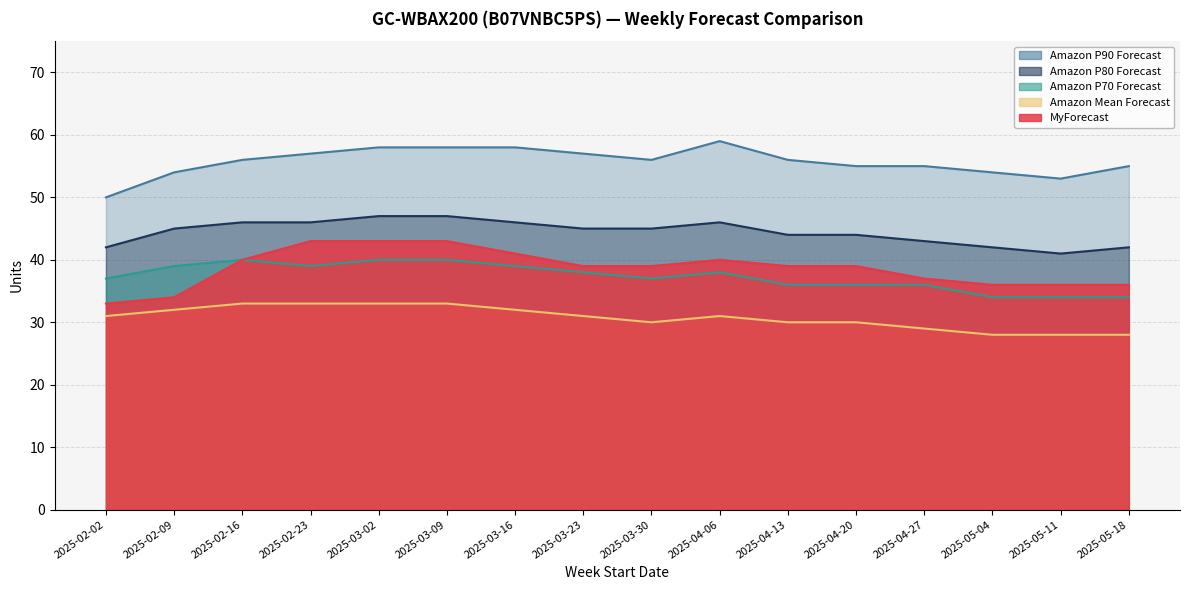

What is the value of the Amazon P90 Forecast point at the 11th from the left?

56